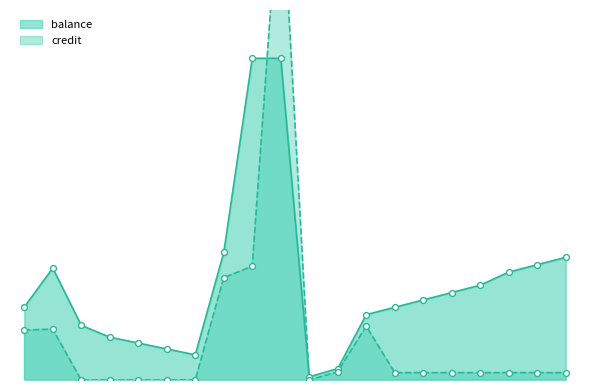

Which series has the largest total across all categories?

balance